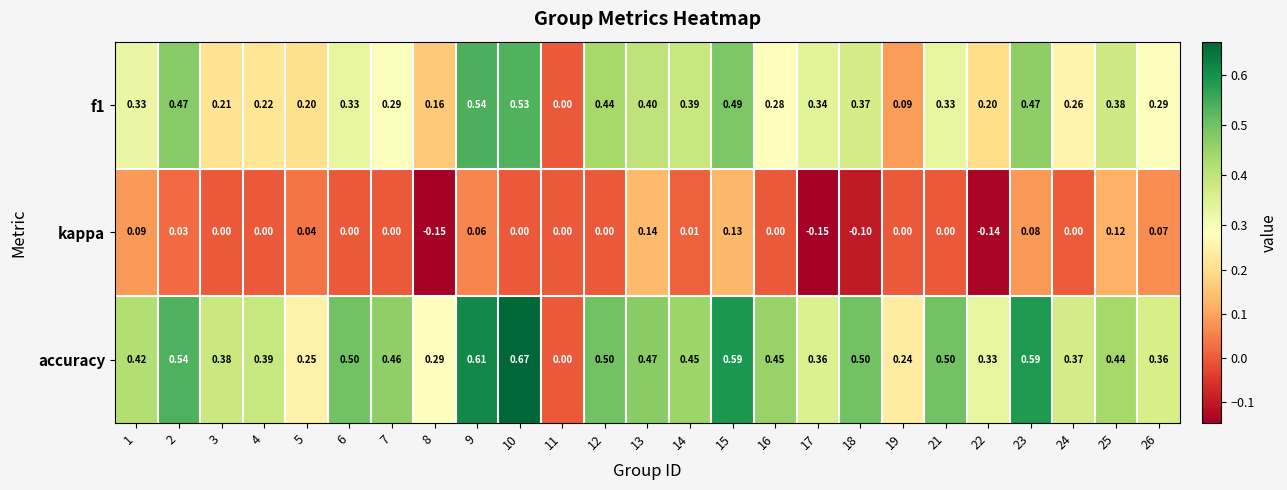

Is the value of f1 at 2 greater than the value of kappa at 15?

Yes